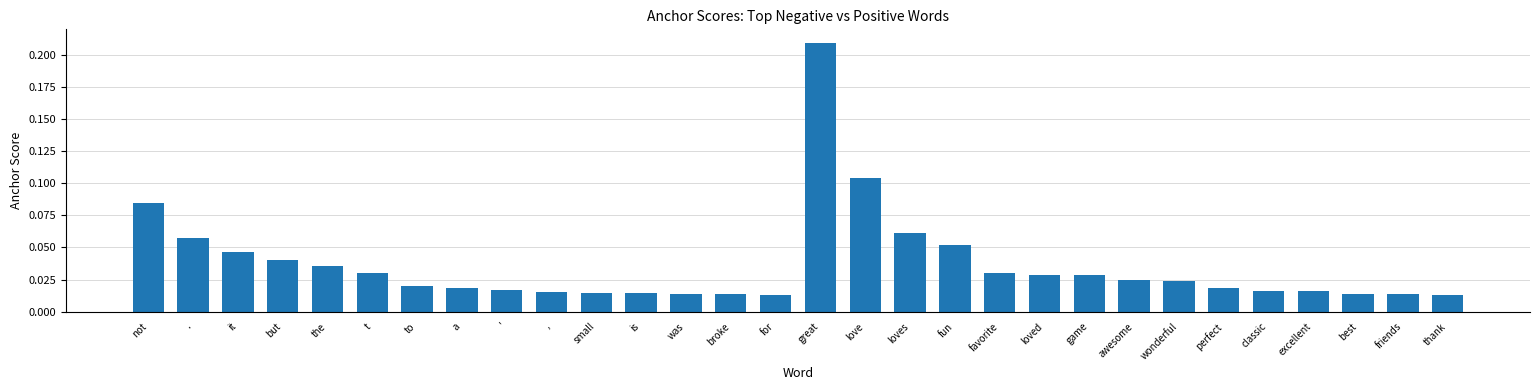

What position from the left is for?

15